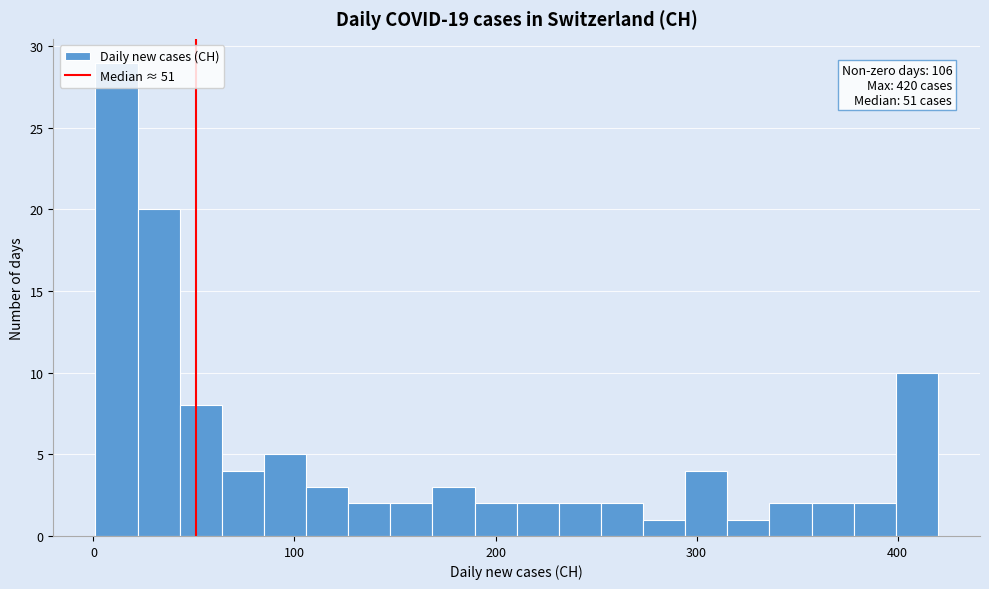

Around what value on the x-axis is the tallest bar? Give the approximate position of its centre, as read against the axis.

10